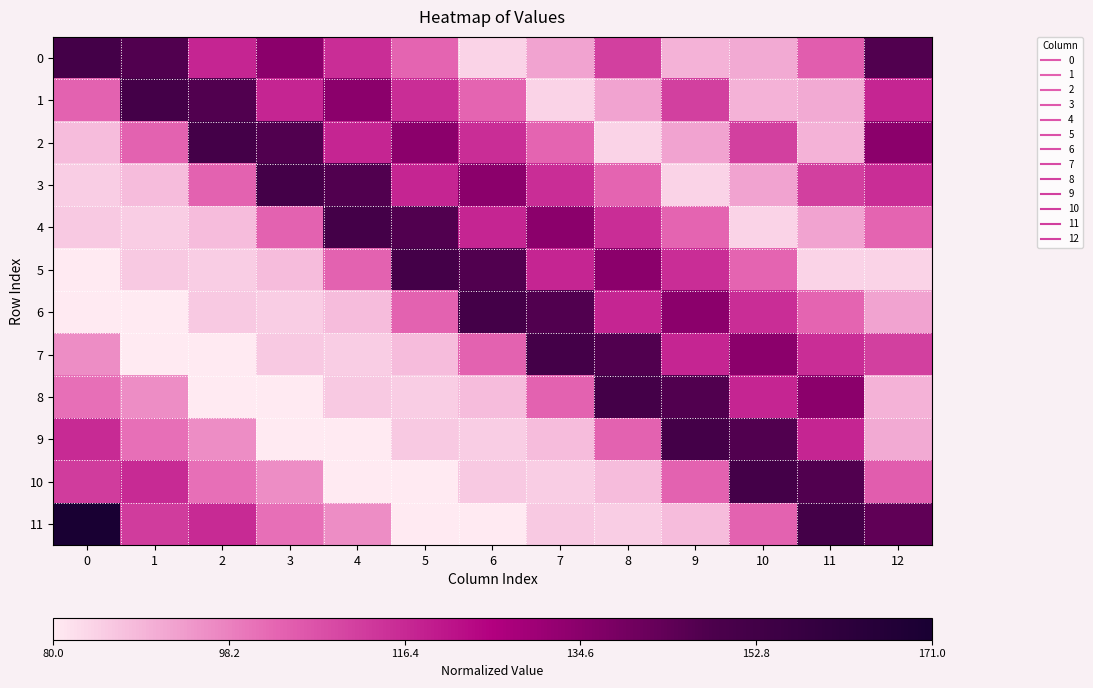

Reading left to right, extract all data points from this chart.

0: 0=0.8	1=0.7	2=0.4	3=0.6	4=0.4	5=0.3	6=0.0	7=0.1	8=0.3	9=0.1	10=0.1	11=0.3	12=0.7
1: 0=0.3	1=0.8	2=0.7	3=0.4	4=0.6	5=0.4	6=0.3	7=0.0	8=0.1	9=0.3	10=0.1	11=0.1	12=0.4
2: 0=0.1	1=0.3	2=0.8	3=0.7	4=0.4	5=0.6	6=0.4	7=0.3	8=0.0	9=0.1	10=0.3	11=0.1	12=0.6
3: 0=0.1	1=0.1	2=0.3	3=0.8	4=0.7	5=0.4	6=0.6	7=0.4	8=0.3	9=0.0	10=0.1	11=0.3	12=0.4
4: 0=0.1	1=0.1	2=0.1	3=0.3	4=0.8	5=0.7	6=0.4	7=0.6	8=0.4	9=0.3	10=0.0	11=0.1	12=0.3
5: 0=0.0	1=0.1	2=0.1	3=0.1	4=0.3	5=0.8	6=0.7	7=0.4	8=0.6	9=0.4	10=0.3	11=0.0	12=0.0
6: 0=0.0	1=0.0	2=0.1	3=0.1	4=0.1	5=0.3	6=0.8	7=0.7	8=0.4	9=0.6	10=0.4	11=0.3	12=0.1
7: 0=0.2	1=0.0	2=0.0	3=0.1	4=0.1	5=0.1	6=0.3	7=0.8	8=0.7	9=0.4	10=0.6	11=0.4	12=0.3
8: 0=0.2	1=0.2	2=0.0	3=0.0	4=0.1	5=0.1	6=0.1	7=0.3	8=0.8	9=0.7	10=0.4	11=0.6	12=0.1
9: 0=0.4	1=0.2	2=0.2	3=0.0	4=0.0	5=0.1	6=0.1	7=0.1	8=0.3	9=0.8	10=0.7	11=0.4	12=0.1
10: 0=0.4	1=0.4	2=0.2	3=0.2	4=0.0	5=0.0	6=0.1	7=0.1	8=0.1	9=0.3	10=0.8	11=0.7	12=0.3
11: 0=1.0	1=0.4	2=0.4	3=0.2	4=0.2	5=0.0	6=0.0	7=0.1	8=0.1	9=0.1	10=0.3	11=0.8	12=0.7